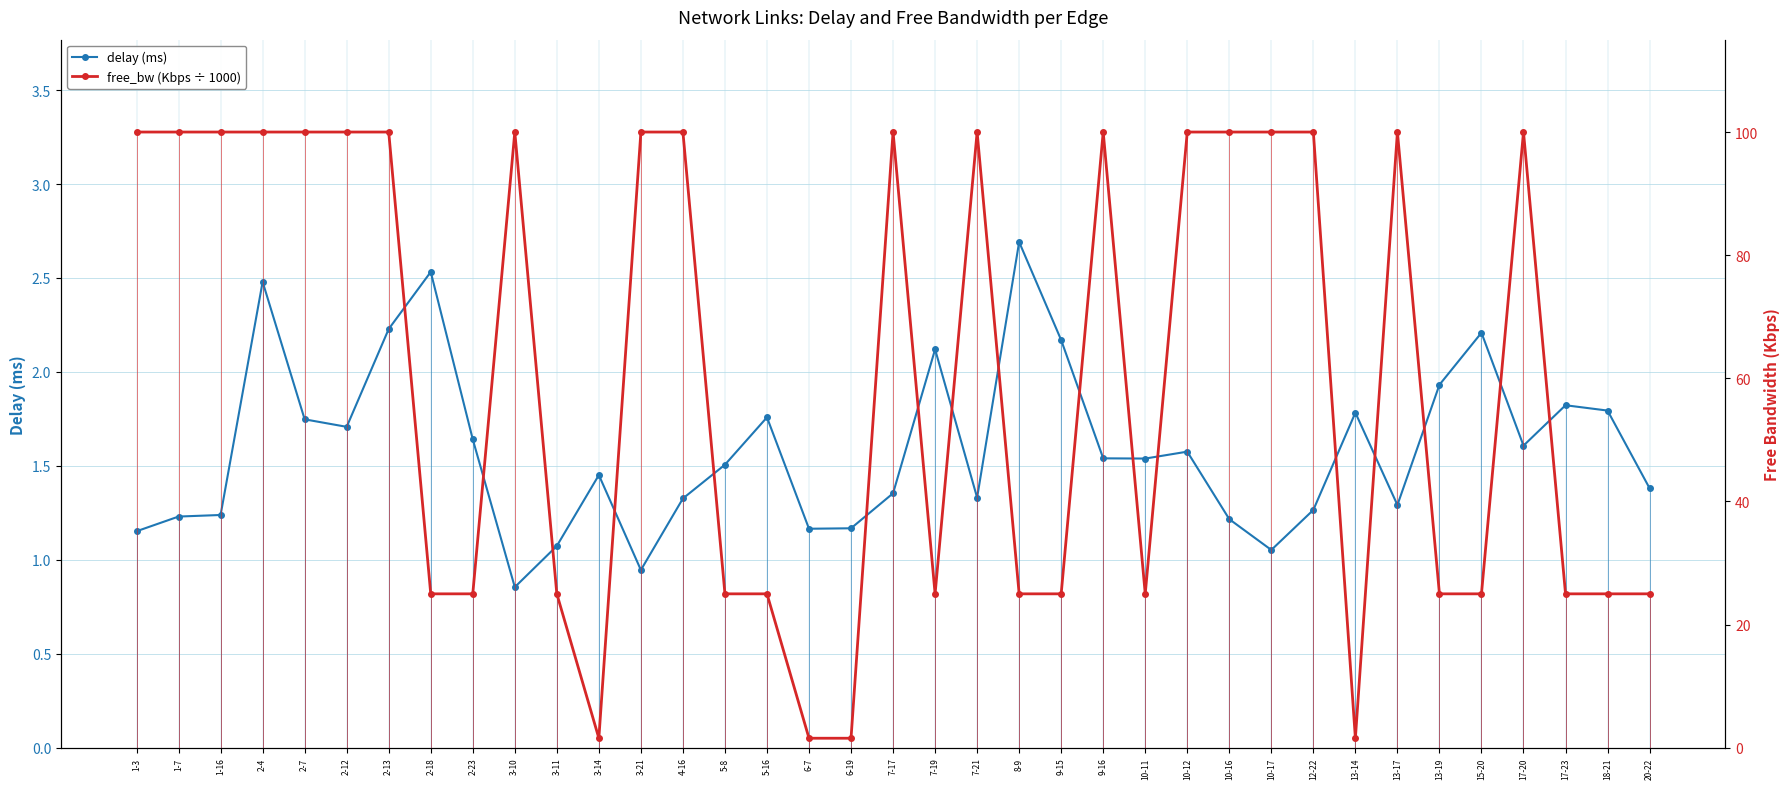

How many data points does each series have?

37